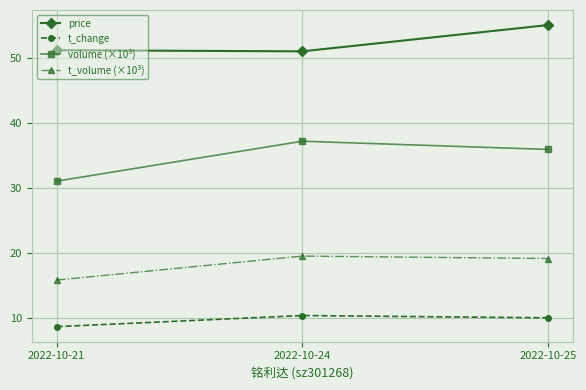

Is it true that t_change equals 8.6 at 2022-10-21?

True